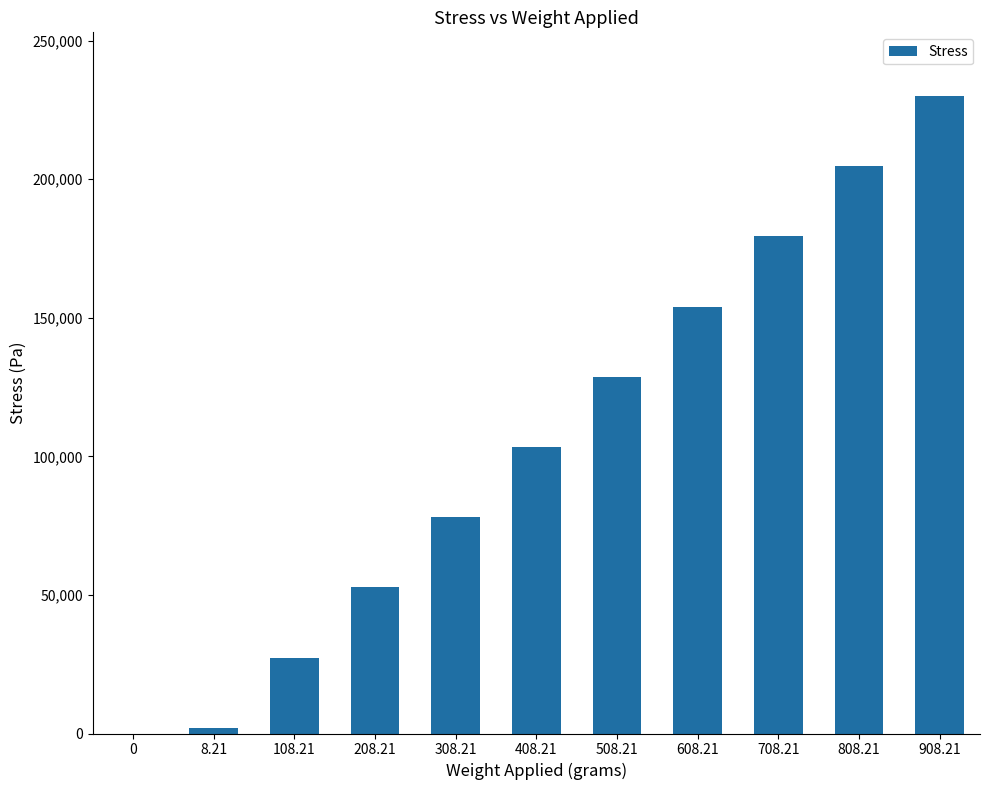

Are the bars horizontal?

No